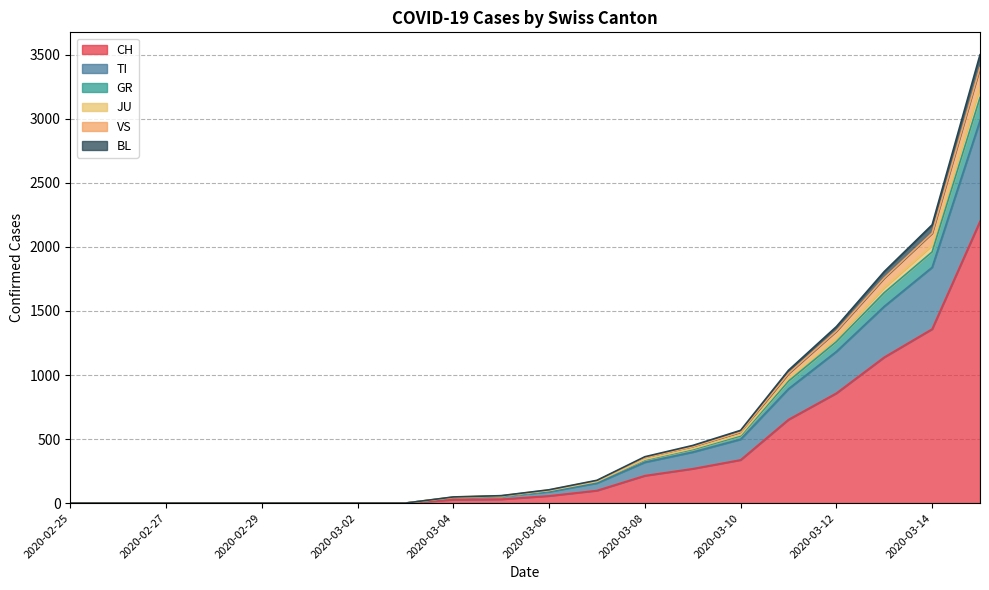

What are all the series names shown in the legend?

CH, TI, GR, JU, VS, BL